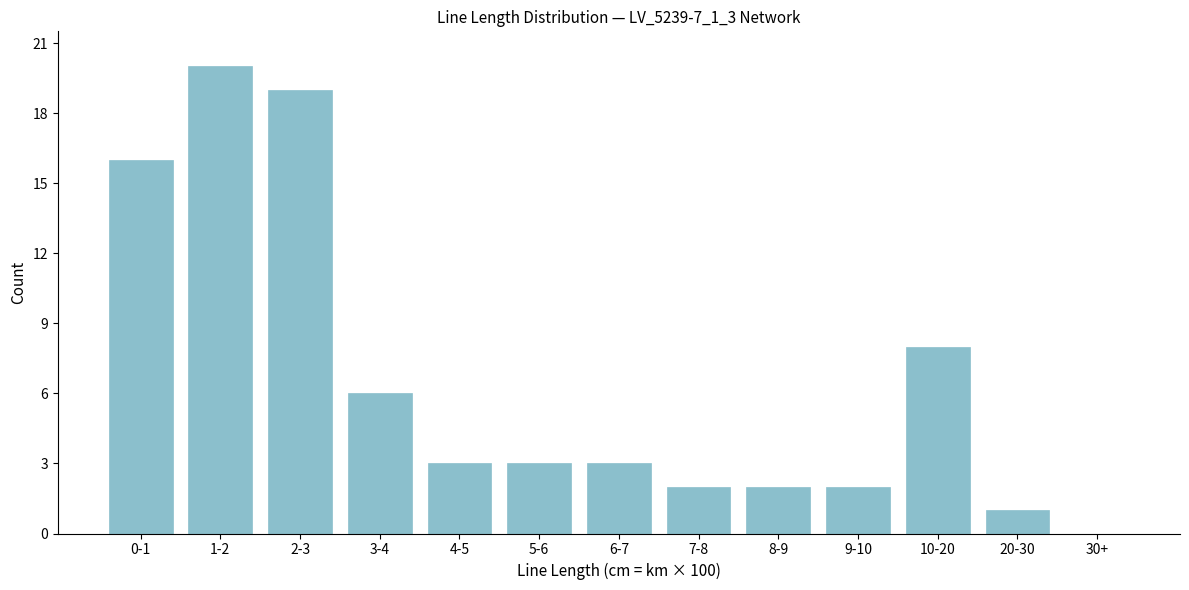

Reading left to right, extract all data points from this chart.

0-1=16	1-2=20	2-3=19	3-4=6	4-5=3	5-6=3	6-7=3	7-8=2	8-9=2	9-10=2	10-20=8	20-30=1	30+=0